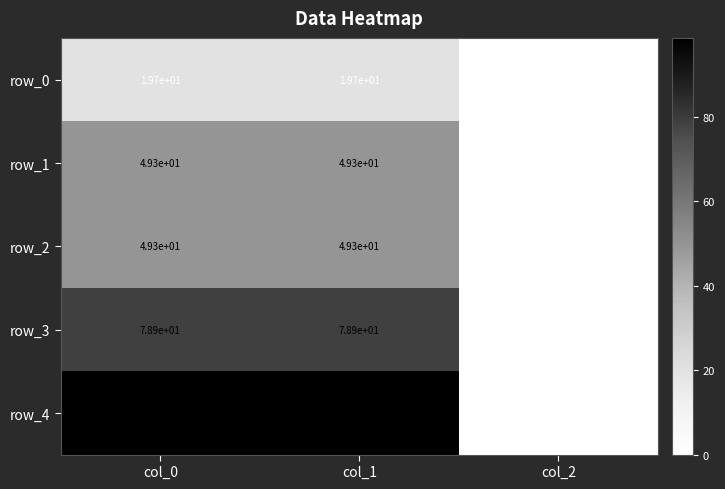

The value of row_3 at col_2 is 0.0. True or false?

True